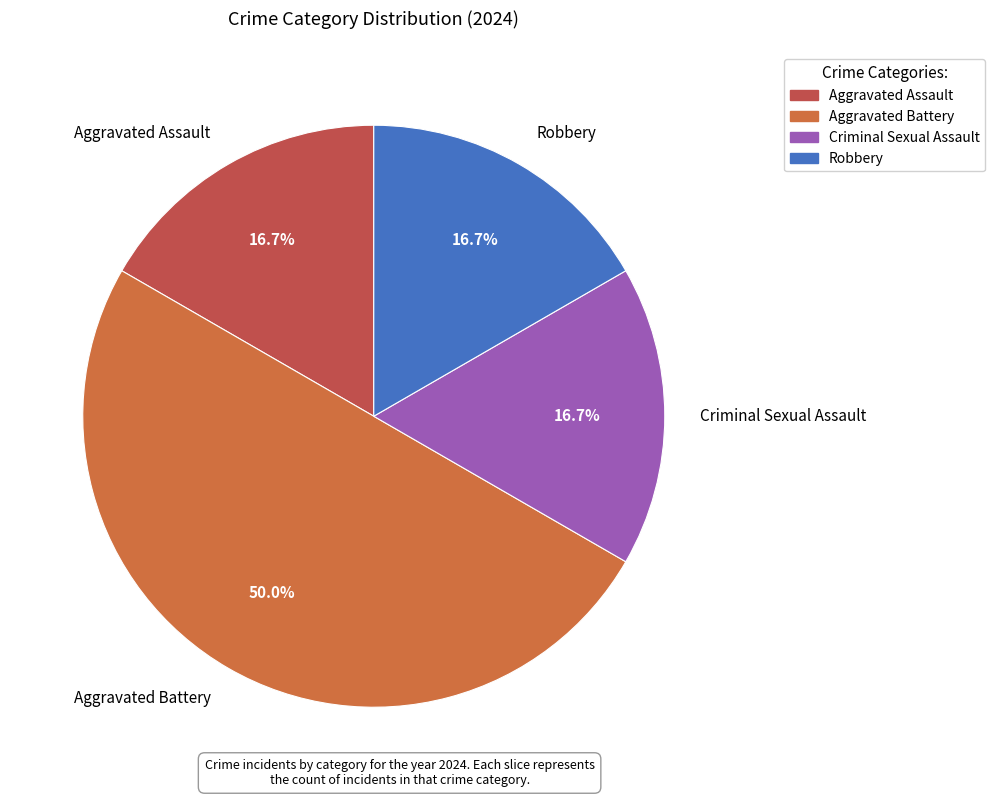

How many slices are in this pie chart?

4